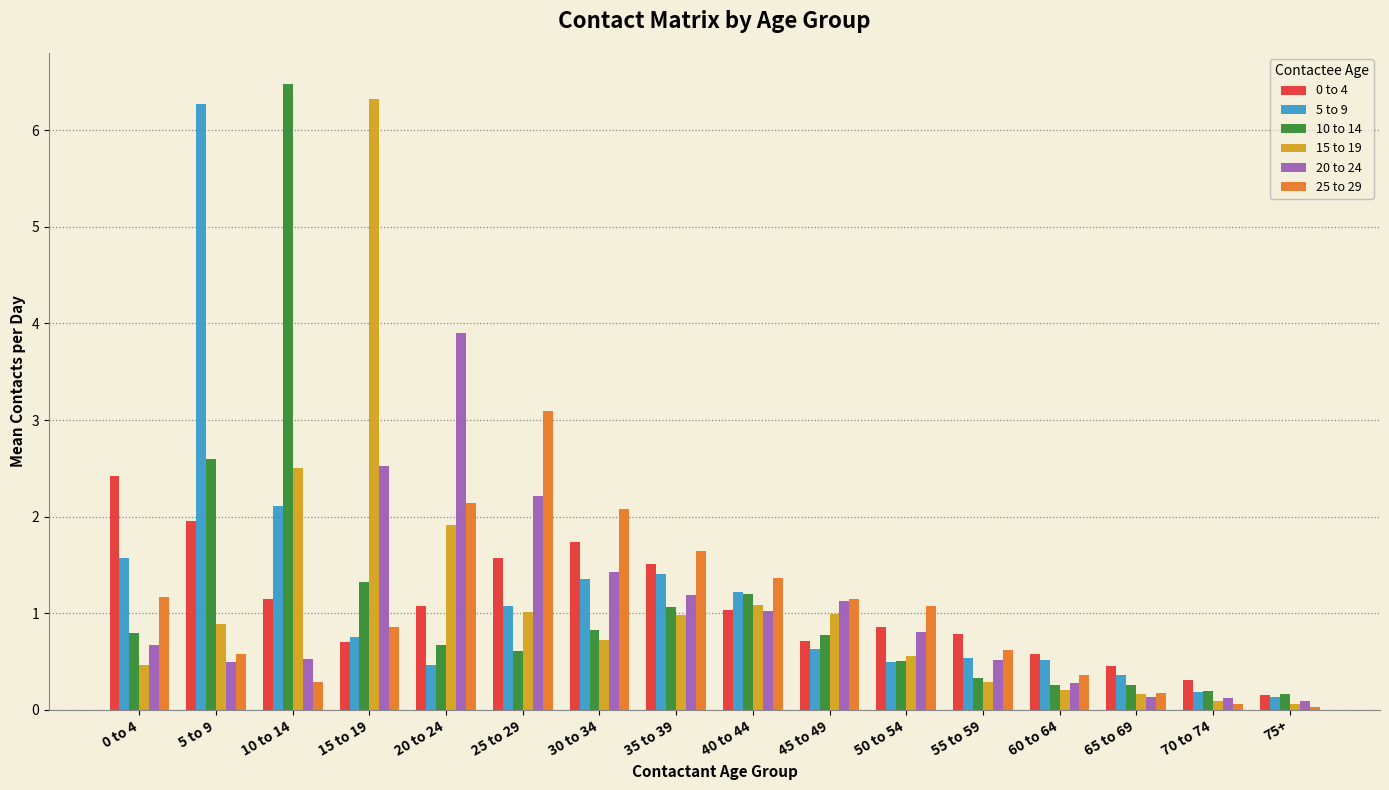

True or false: 15 to 19 has a value of 0.5 at 0 to 4.

True